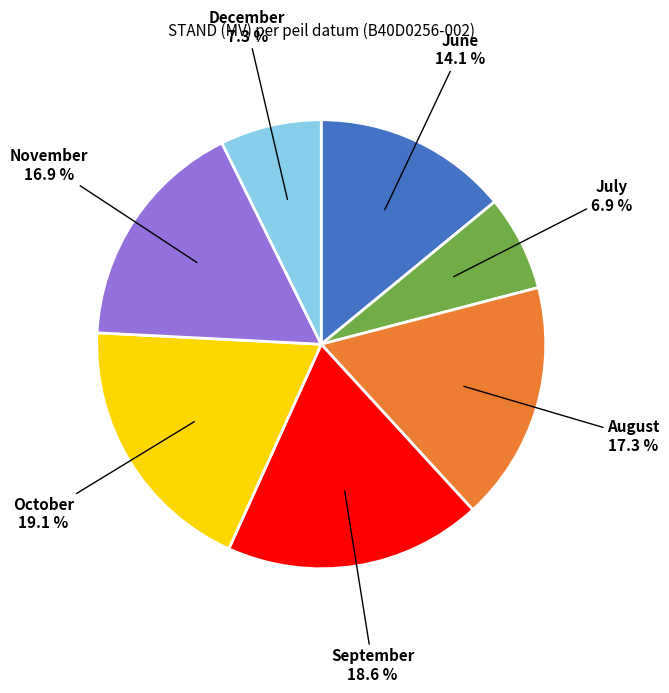

To the nearest percent, what is the average slice percentage?

14%